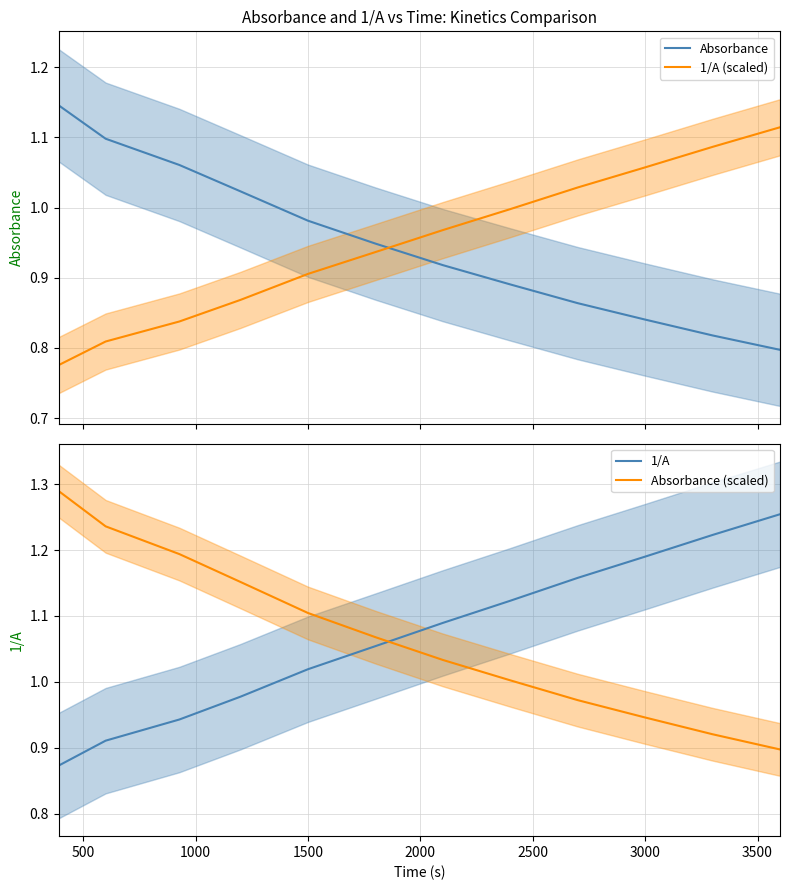

At how many categories does at least one series exceed 0?

12